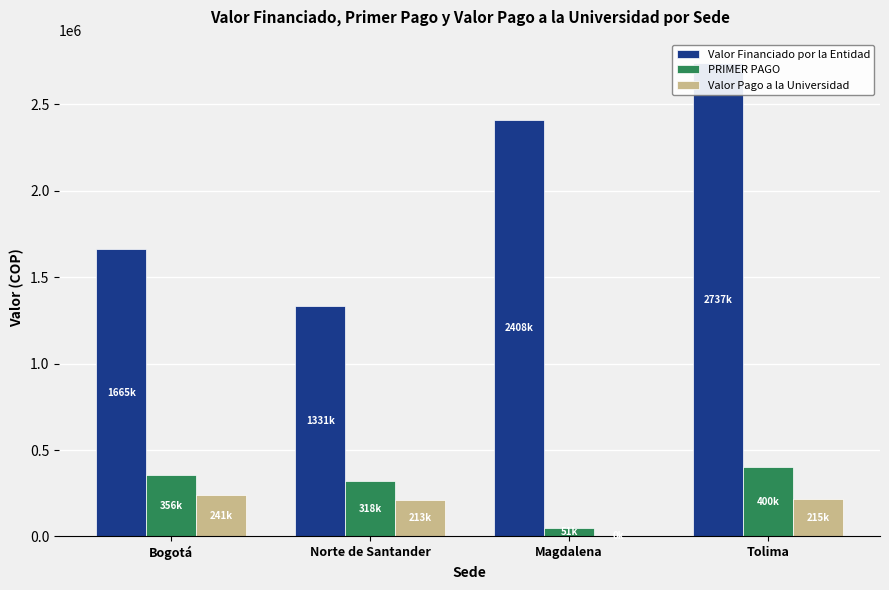

Reading left to right, transcribe all the data shown in this chart.

Valor Financiado por la Entidad: 1665088.9	1331200.0	2407886.0	2737050.0
PRIMER PAGO: 356230.7	318204.0	51000.0	400000.0
Valor Pago a la Universidad: 241221.9	212991.0	0.0	215358.0